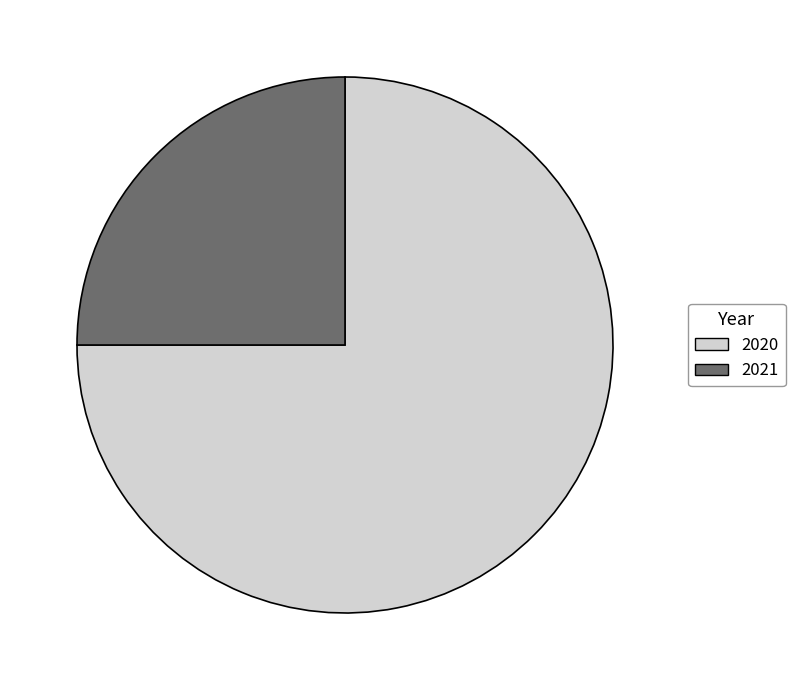

Which category has the biggest portion of the pie?

2020